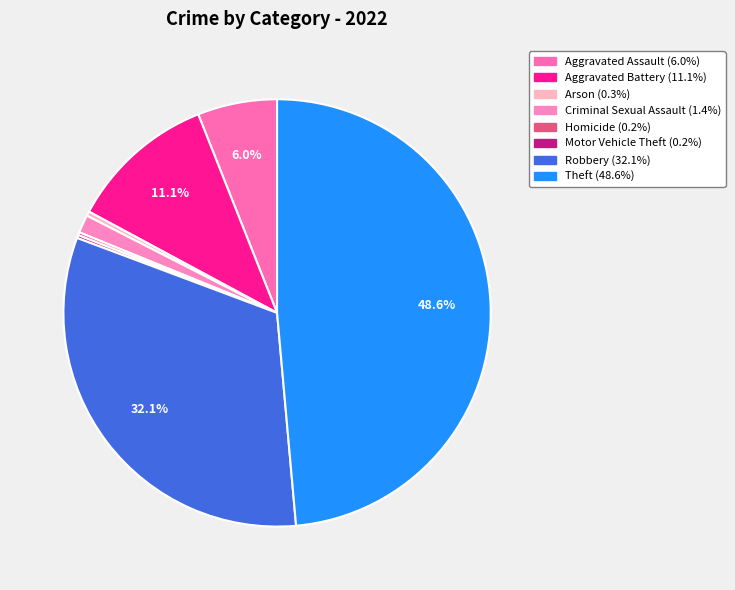

Approximately how many times larger is the value at Arson compared to Homicide?

1.5